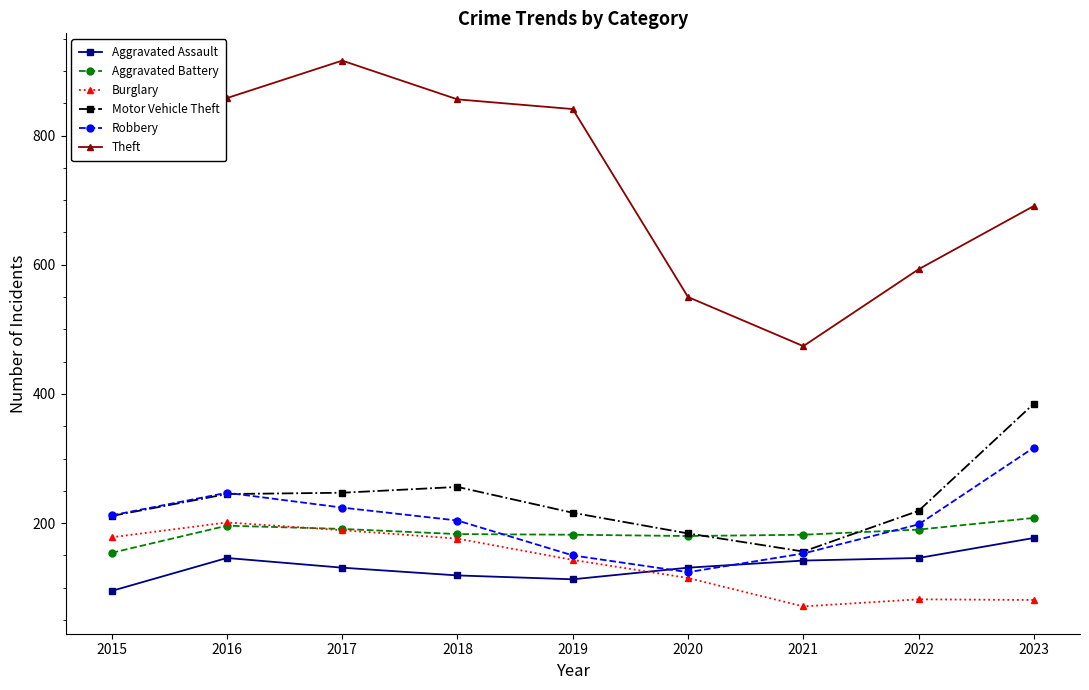

True or false: Motor Vehicle Theft and Theft cross at least once.

False